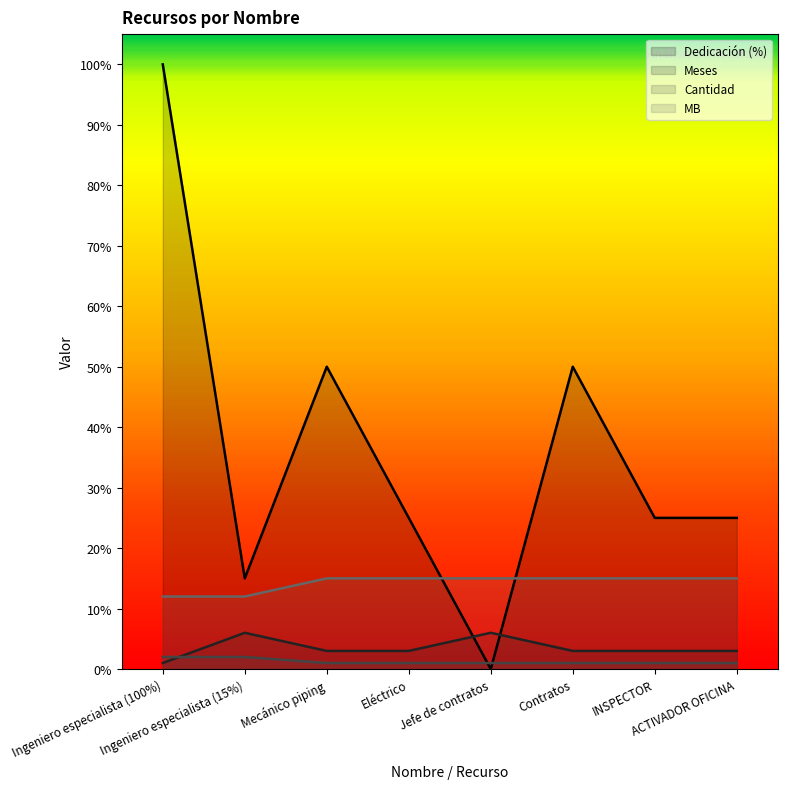

Reading right to left, extract all data points from this chart.

dedicacion: ACTIVADOR OFICINA=25	INSPECTOR=25	Contratos=50	Jefe de contratos=0	Eléctrico=25	Mecánico piping=50	Ingeniero especialista (15%)=15	Ingeniero especialista (100%)=100
meses: ACTIVADOR OFICINA=3	INSPECTOR=3	Contratos=3	Jefe de contratos=6	Eléctrico=3	Mecánico piping=3	Ingeniero especialista (15%)=6	Ingeniero especialista (100%)=1
cantidad: ACTIVADOR OFICINA=1	INSPECTOR=1	Contratos=1	Jefe de contratos=1	Eléctrico=1	Mecánico piping=1	Ingeniero especialista (15%)=2	Ingeniero especialista (100%)=2
MB: ACTIVADOR OFICINA=15	INSPECTOR=15	Contratos=15	Jefe de contratos=15	Eléctrico=15	Mecánico piping=15	Ingeniero especialista (15%)=12	Ingeniero especialista (100%)=12